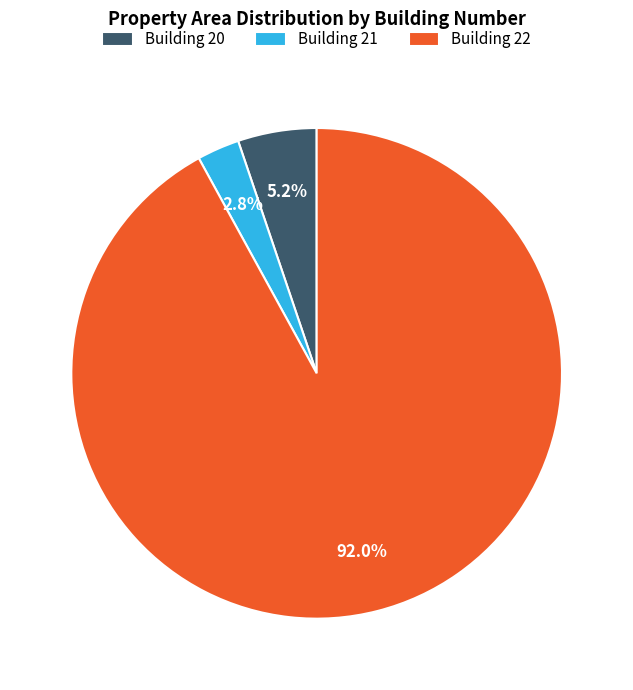

Rank the categories by value from highest to lowest.

Building 22, Building 20, Building 21